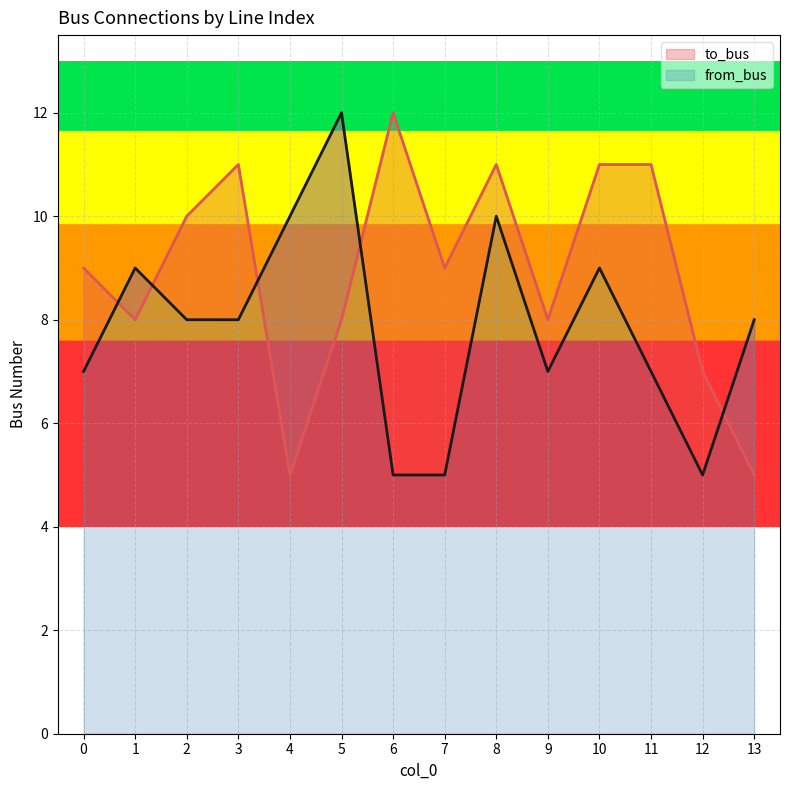

Reading right to left, what are all the values shown in this chart?

to_bus: 5	7	11	11	8	11	9	12	8	5	11	10	8	9
from_bus: 8	5	7	9	7	10	5	5	12	10	8	8	9	7